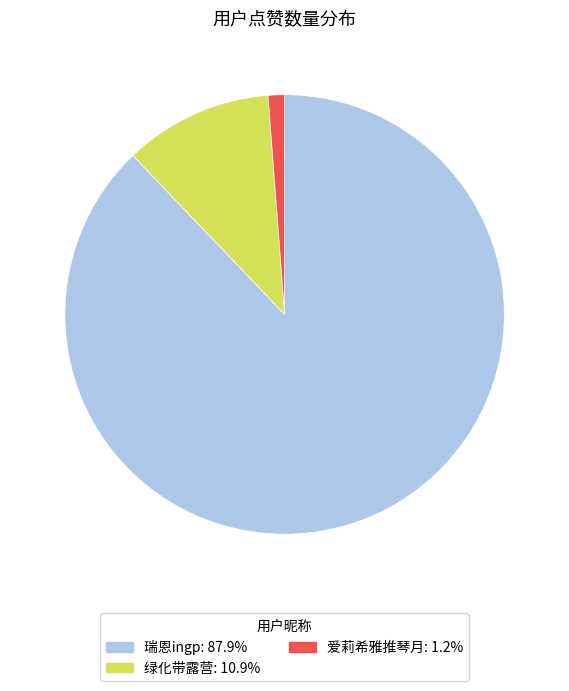

Is there any slice that represents more than half of the pie?

Yes